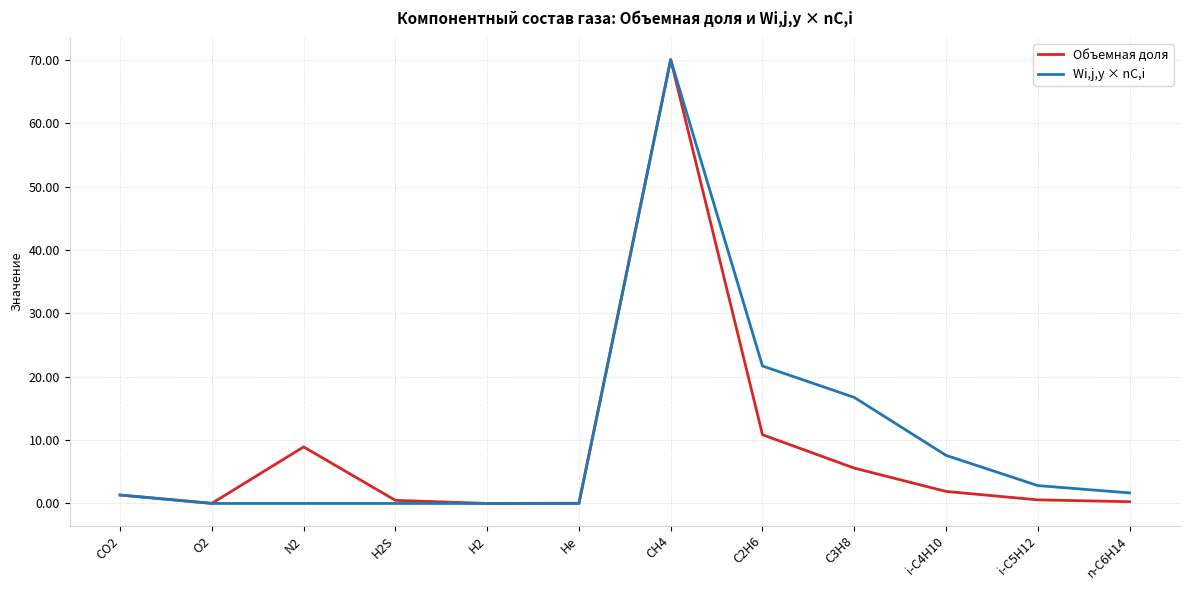

What is the maximum value shown in the chart?

70.0